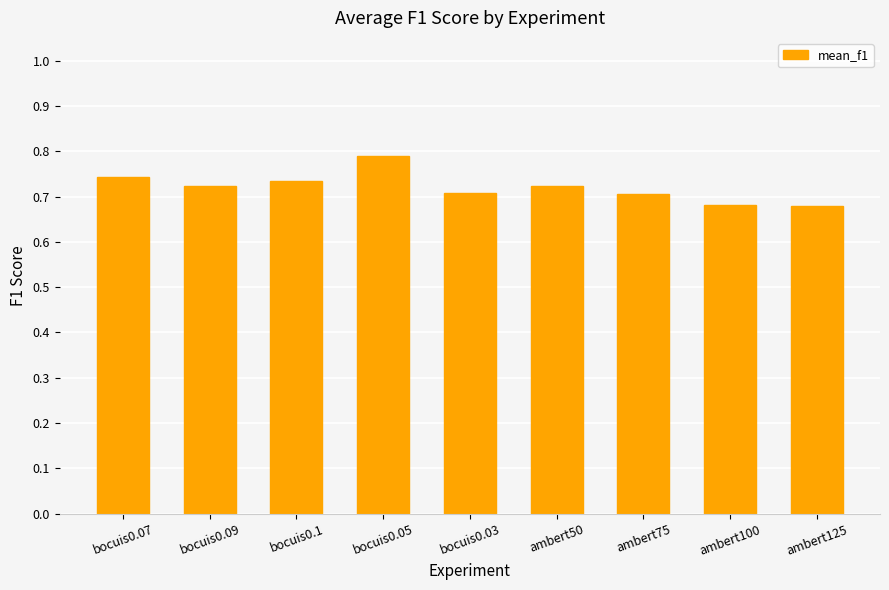

Which has a higher value, bocuis0.05 or bocuis0.09?

bocuis0.05